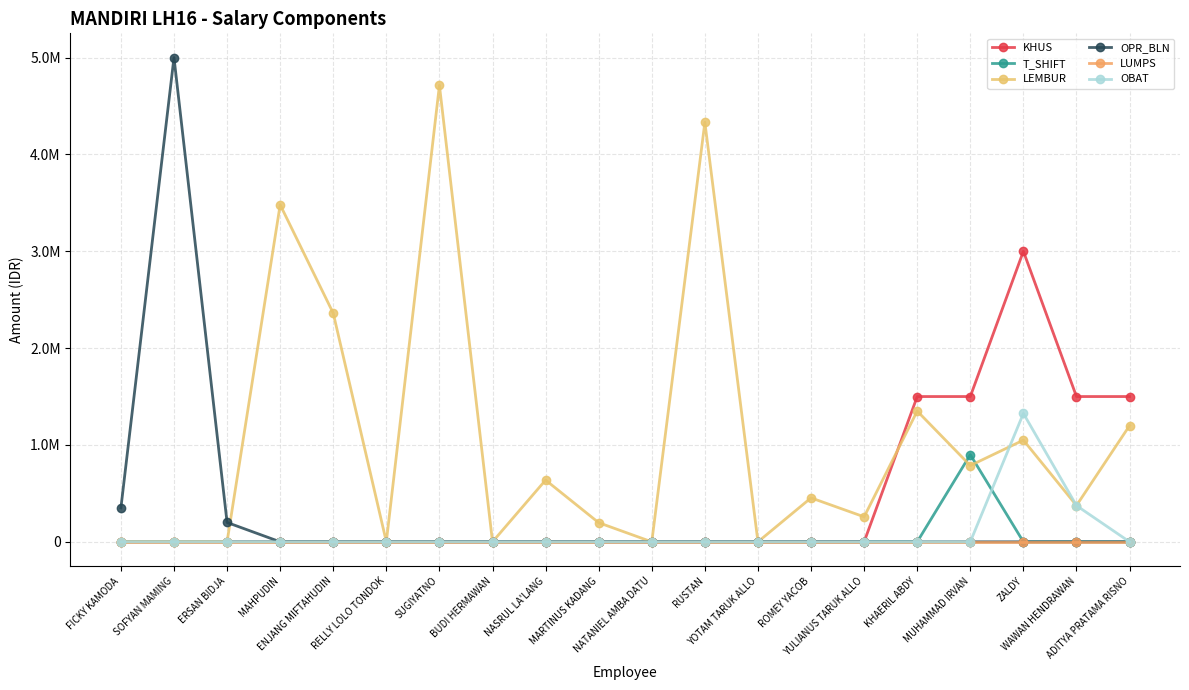

Where is LEMBUR nearest to the value 2356445?

ENJANG MIFTAHUDIN